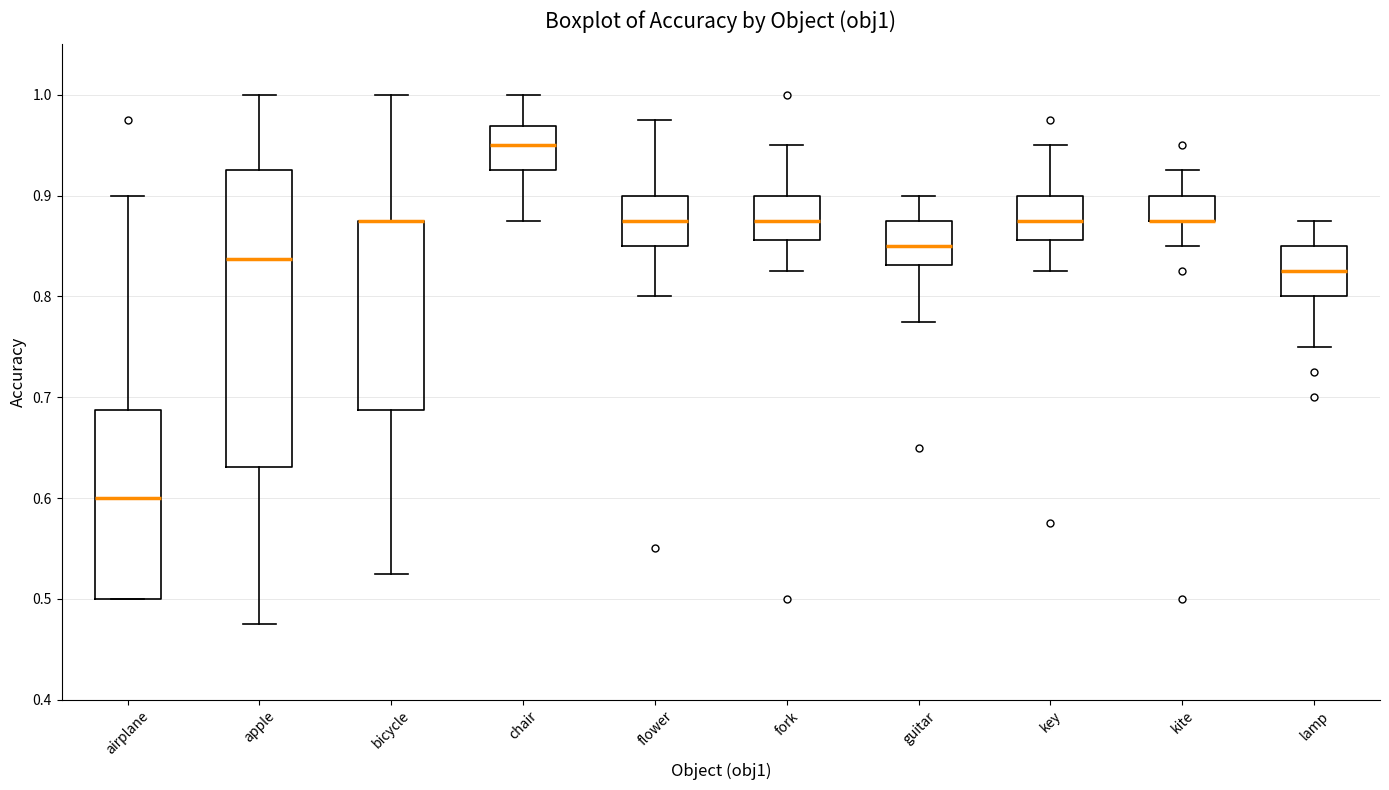

Which box is the tallest, from its lower edge to its upper edge?

apple